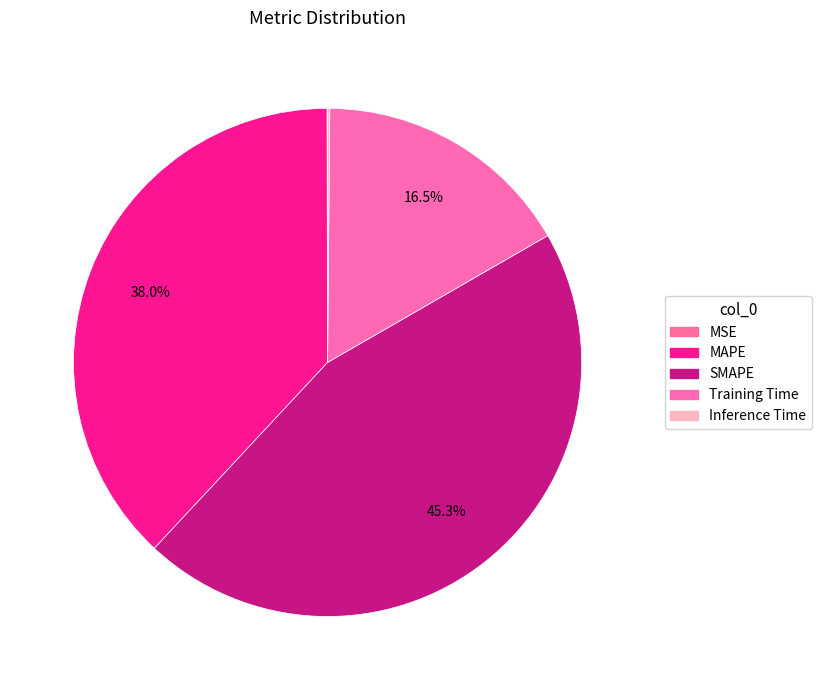

Is there a majority slice in this chart?

No